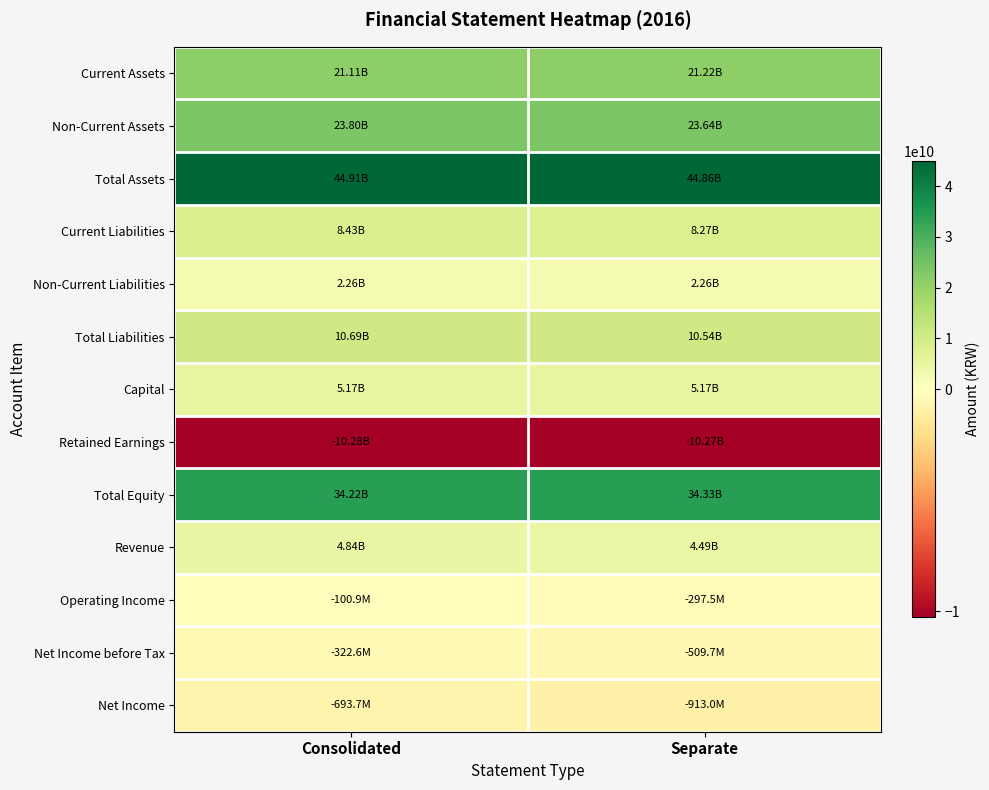

Between Separate and Consolidated, which is larger?

Separate